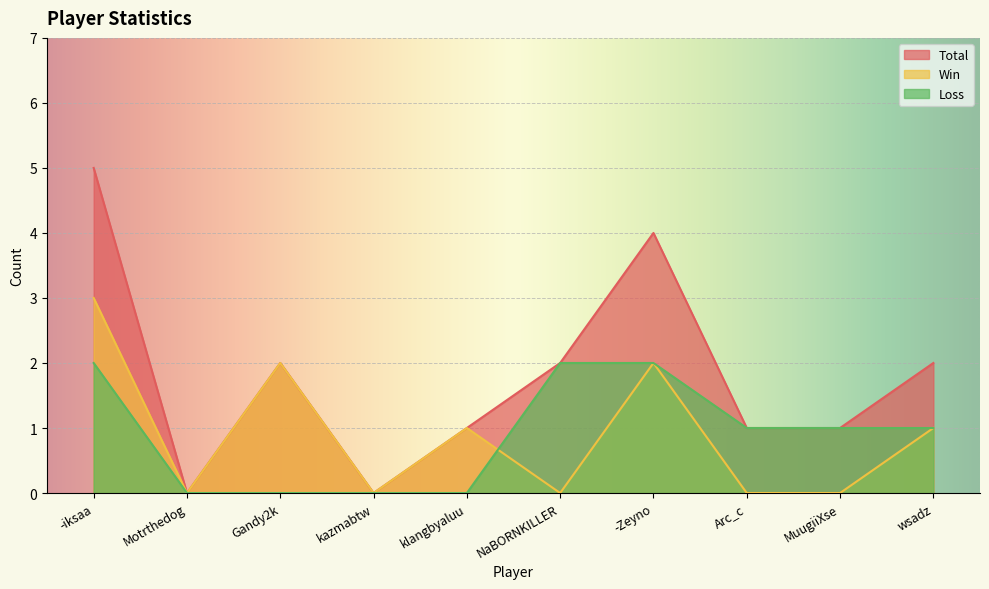

Is it true that Total equals 7 at -iksaa?

False